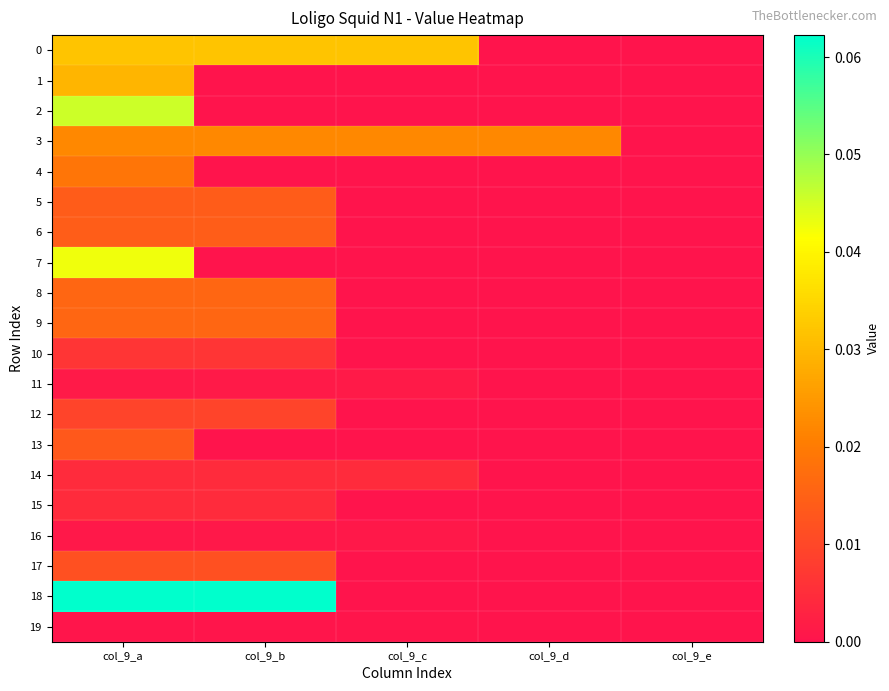

Which series has the widest spread of values?

18